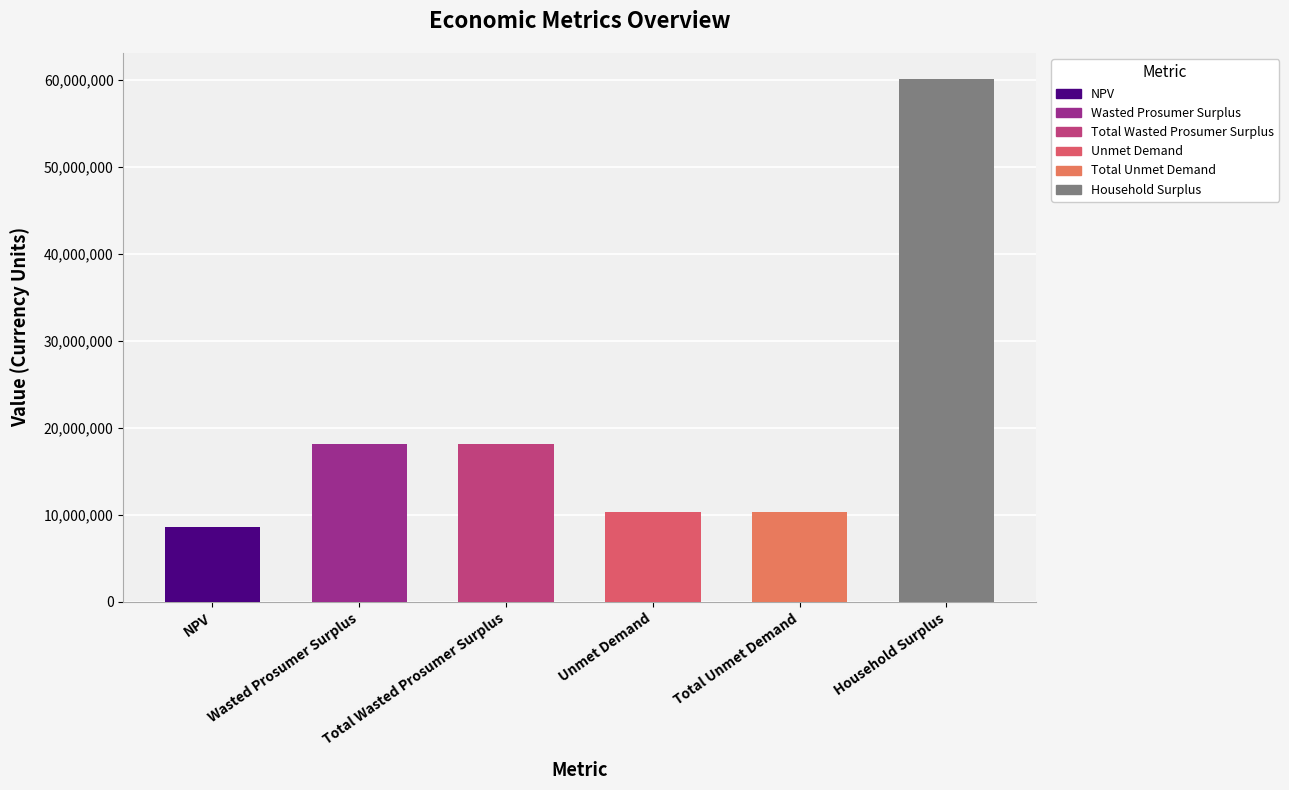

List the labels in order of value, smallest first.

NPV, Unmet Demand, Total Unmet Demand, Wasted Prosumer Surplus, Total Wasted Prosumer Surplus, Household Surplus